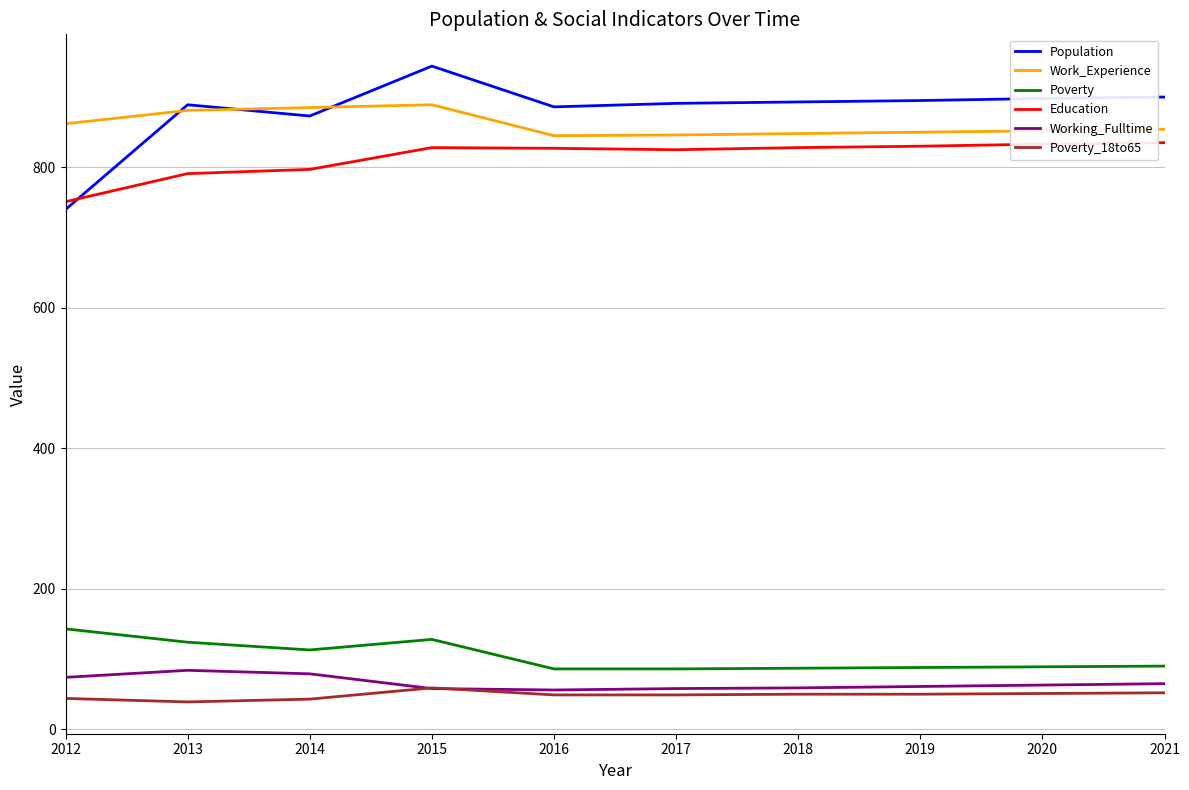

What is the difference between the highest and lowest values at 2015?

886